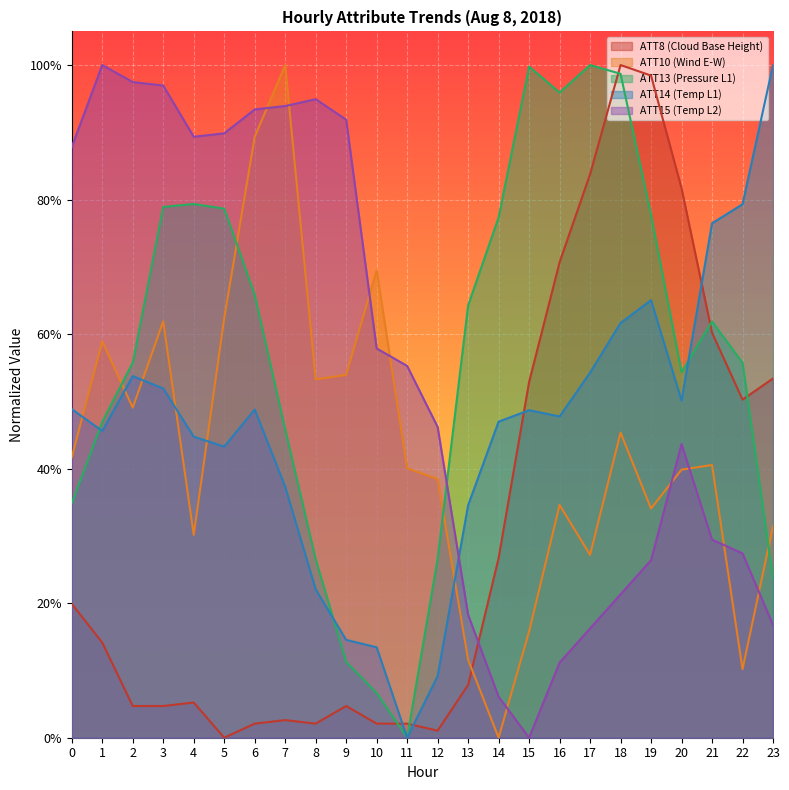

How many times do ATT10 and ATT8 cross each other?

1